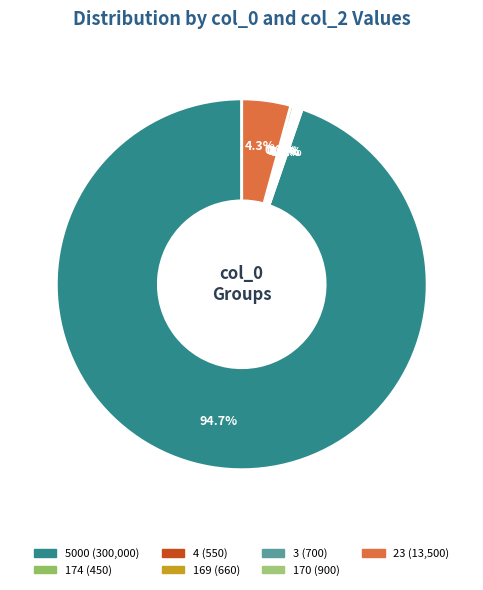

Which has a higher value, 3 or 174?

3